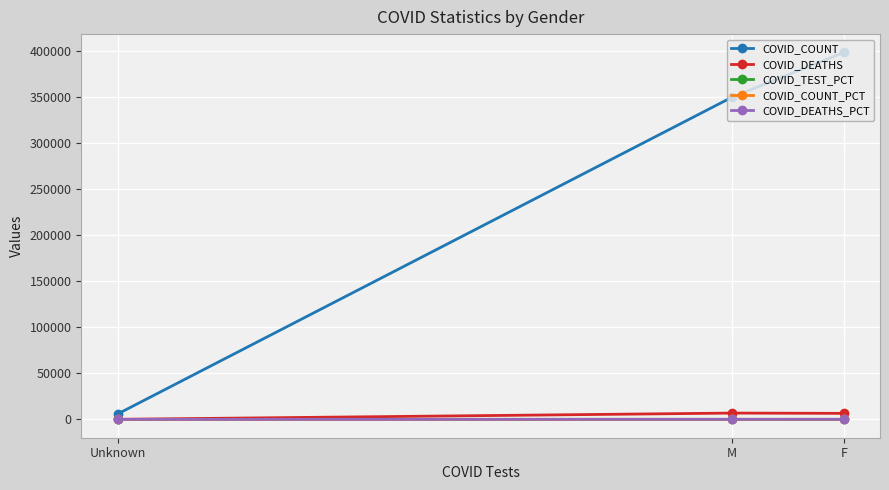

What is the highest value of the COVID_DEATHS series?

6839.0